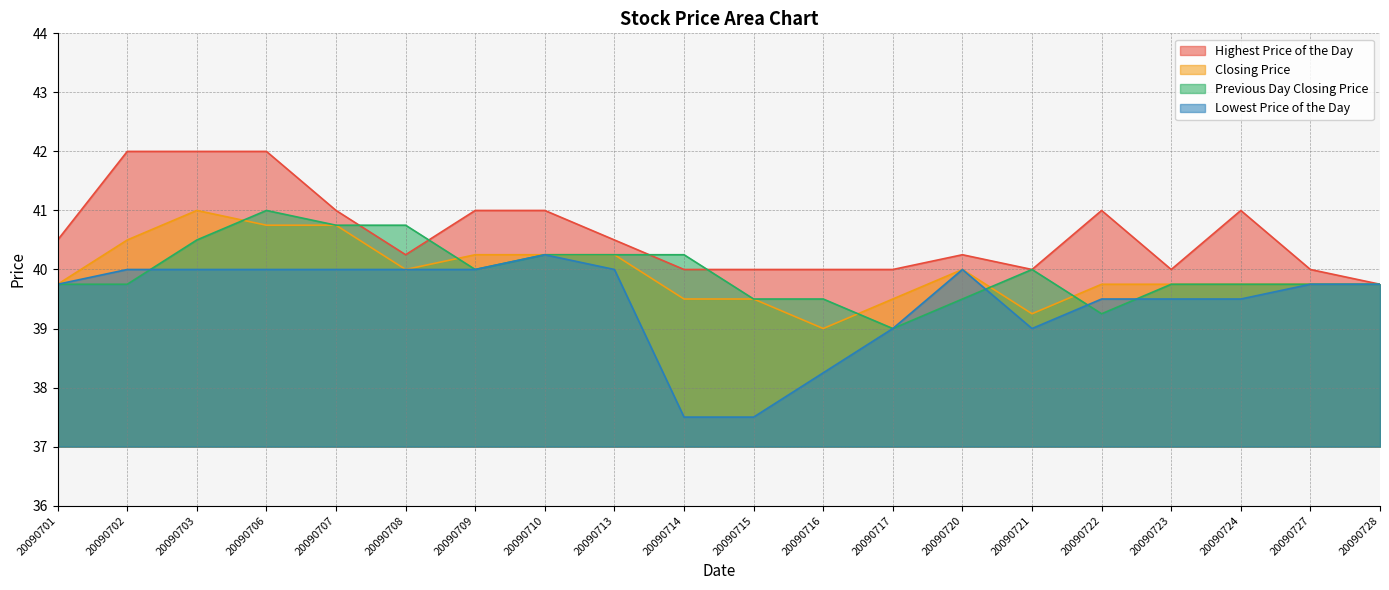

What is the spread (max minus min) of values at 20090707?

1.0